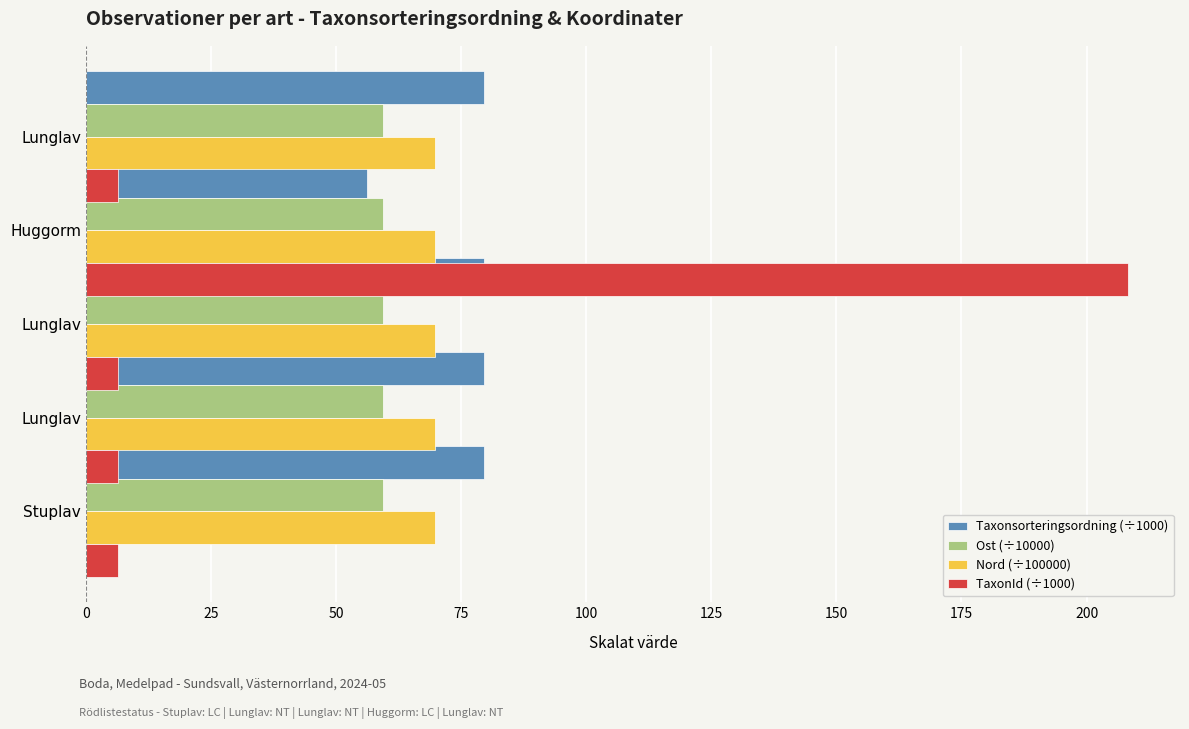

What is the difference between the maximum and minimum values in the Taxonsorteringsordning (÷1000) series?

23.3